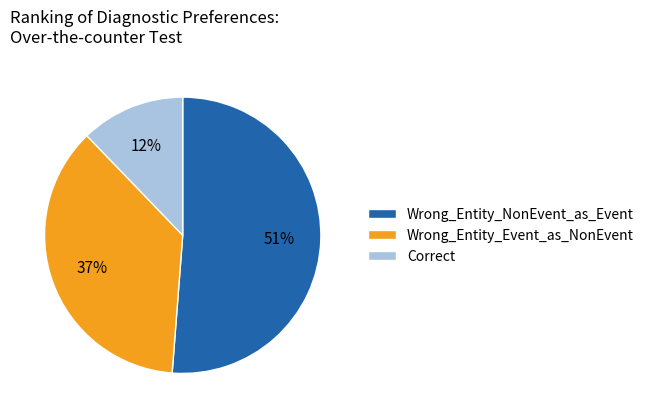

Between Wrong_Entity_NonEvent_as_Event and Correct, which is larger?

Wrong_Entity_NonEvent_as_Event